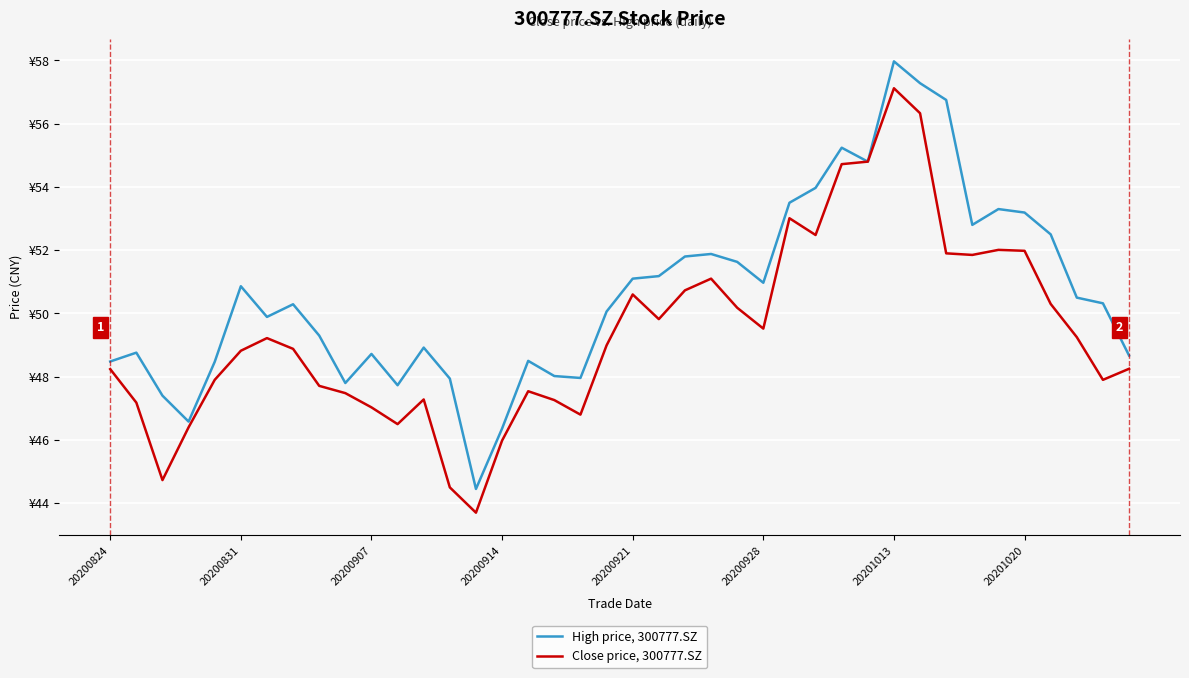

Is this an area chart (filled region under the line)?

No